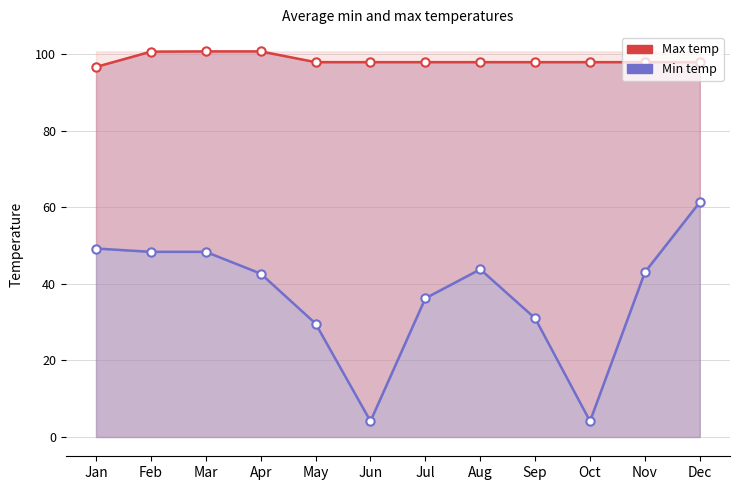

Does the chart display data point markers on the line(s)?

Yes